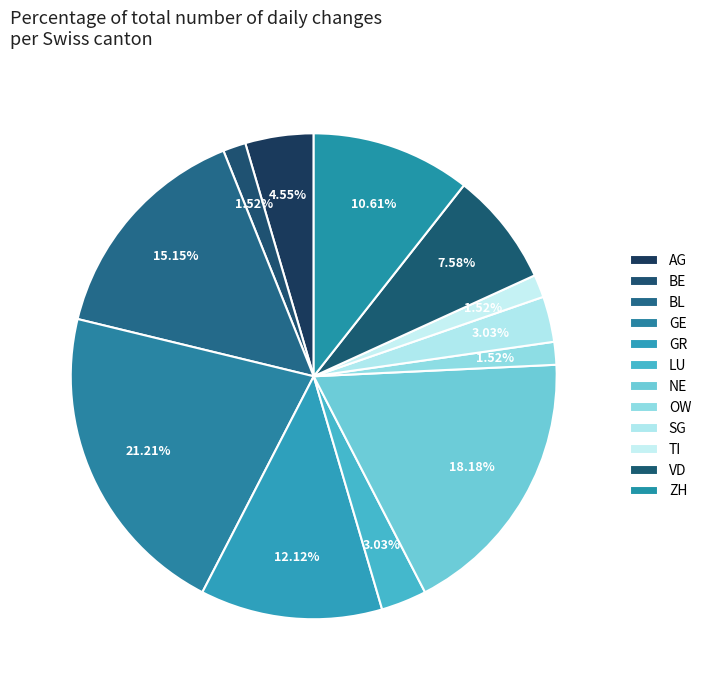

What is the smallest slice in the pie chart?

BE